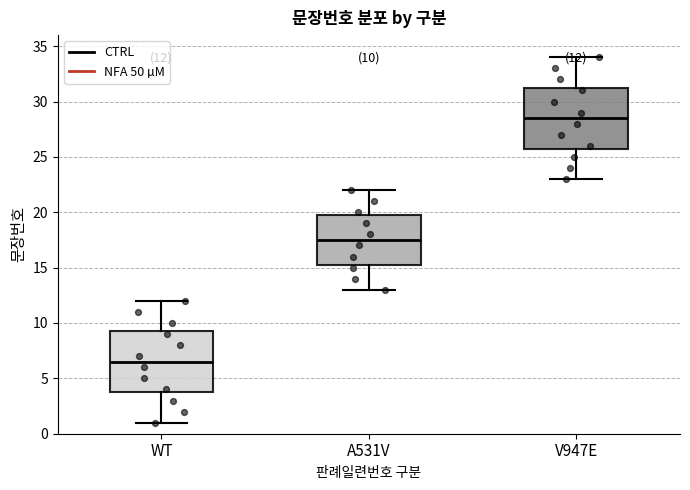

Which box's median line is the lowest?

WT